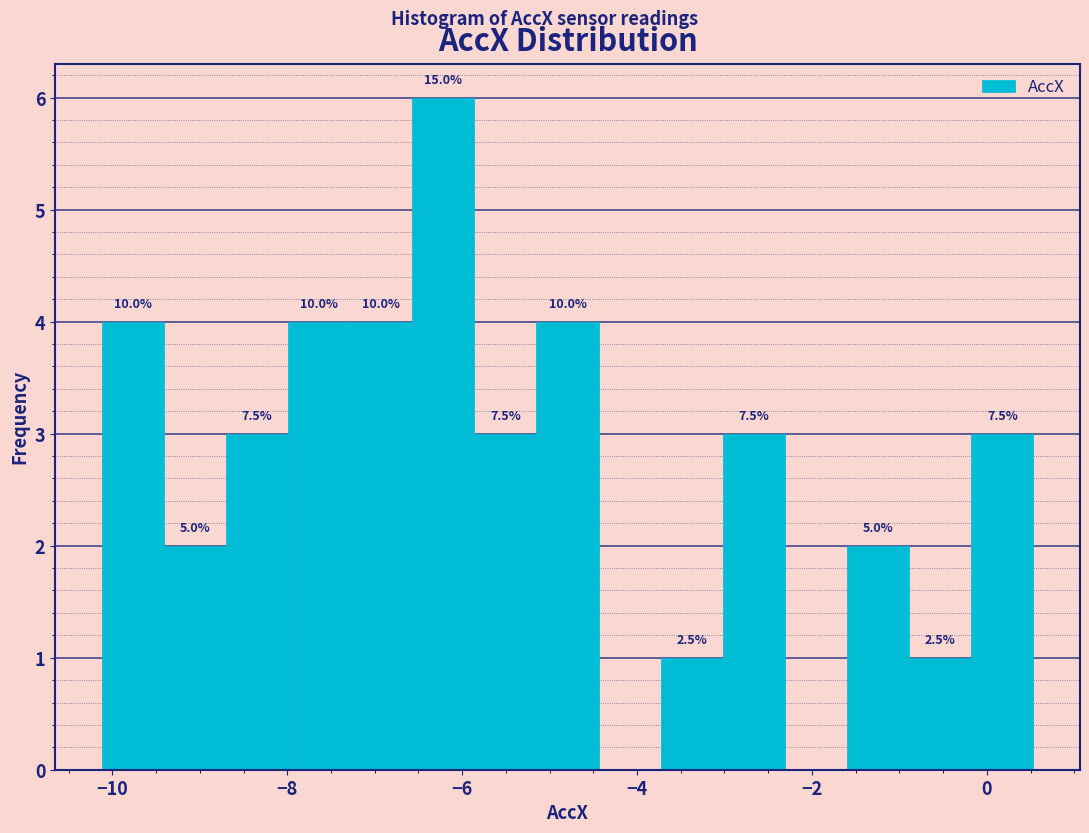

Read against the x-axis, roughly where is the centre of the tallest bar?

-6.2